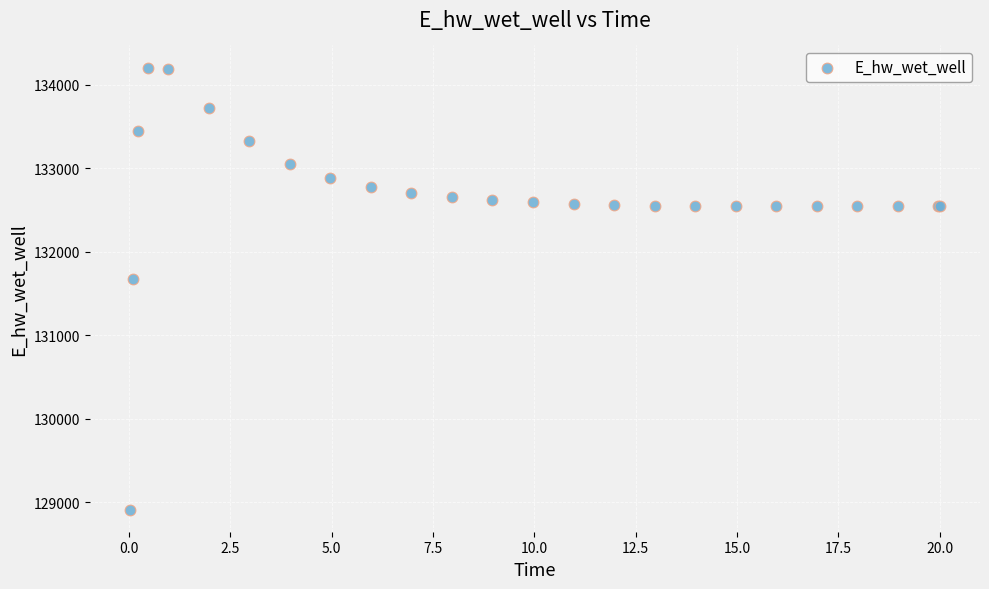

What Y value in the scatter plot is closest to 131559?

131673.3